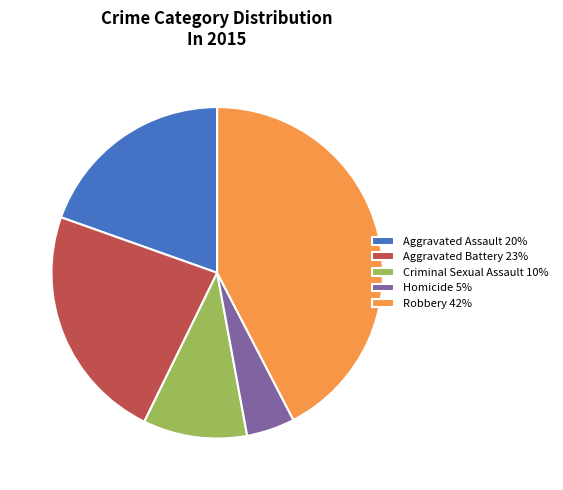

Is it true that Criminal Sexual Assault is 10% of the pie?

True